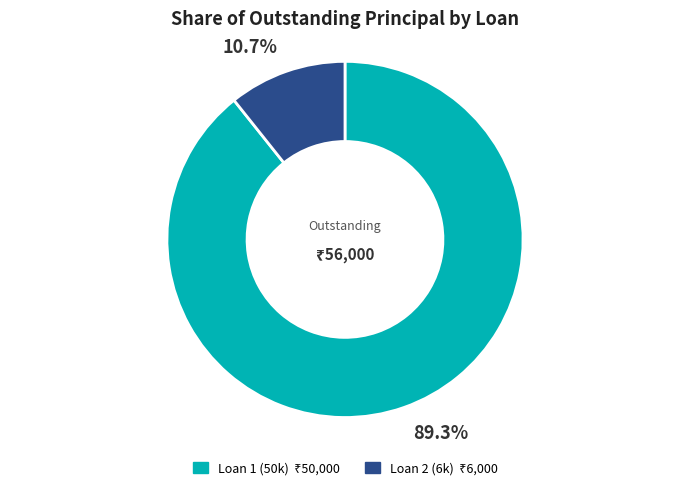

Count the number of slices in the pie.

2